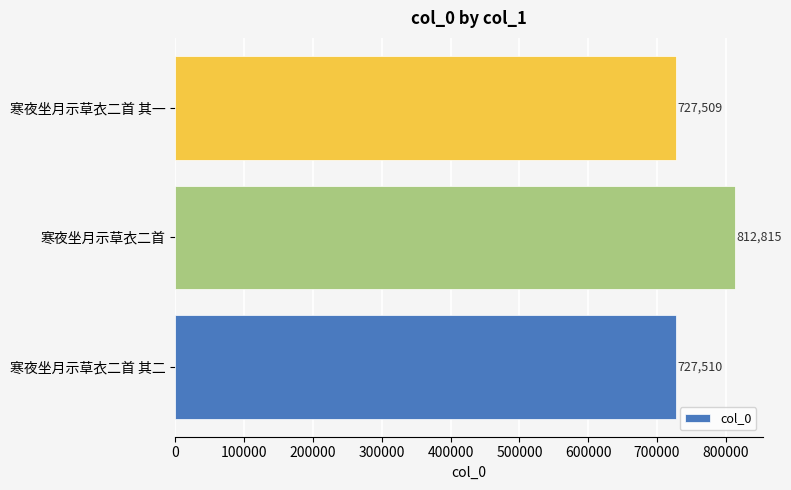

How many distinct data groups are displayed?

1